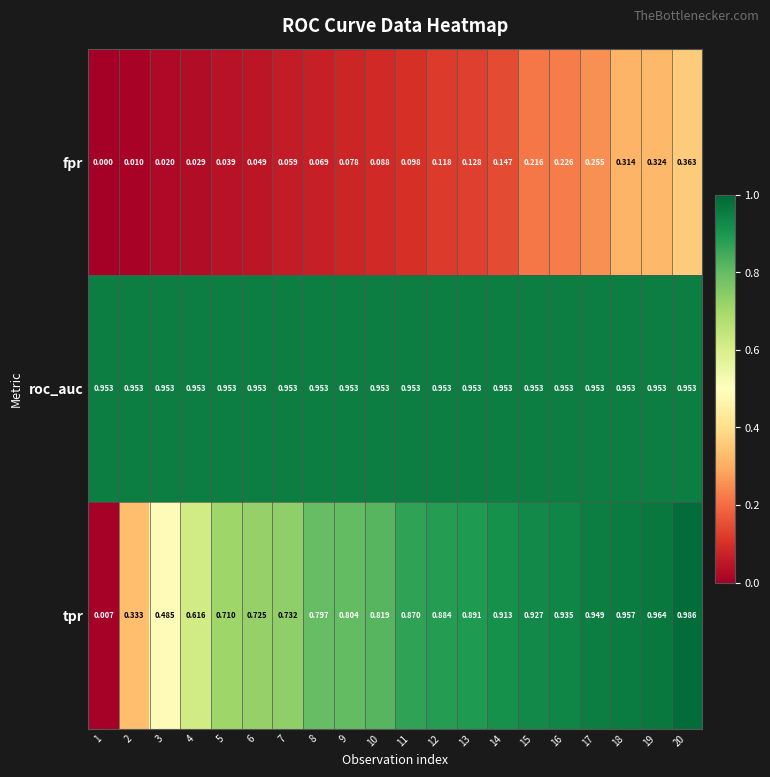

Rank the series by their maximum value, from highest to lowest.

tpr, roc_auc, fpr